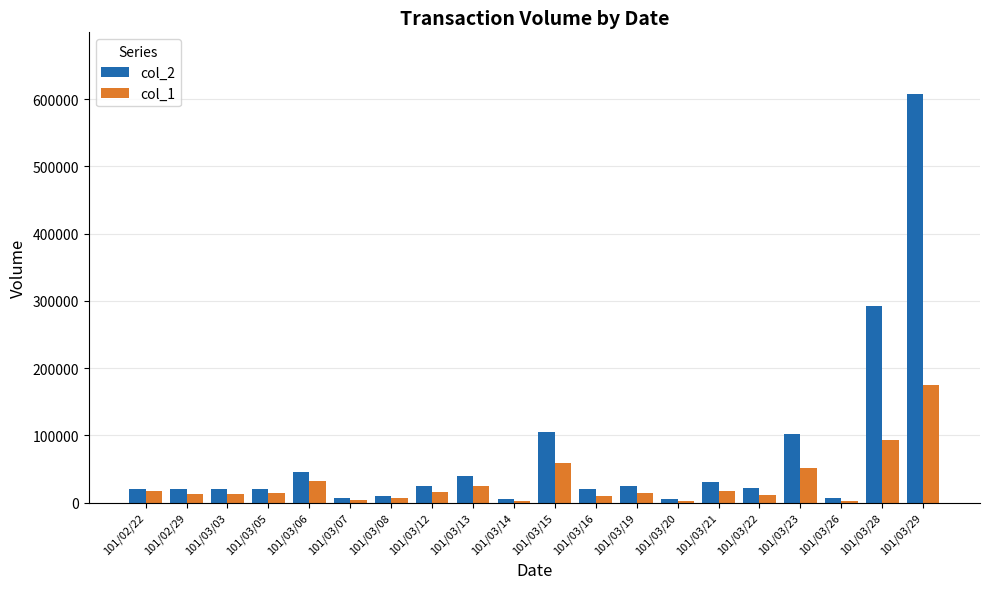

How many values in the col_2 series are below 21000?

10